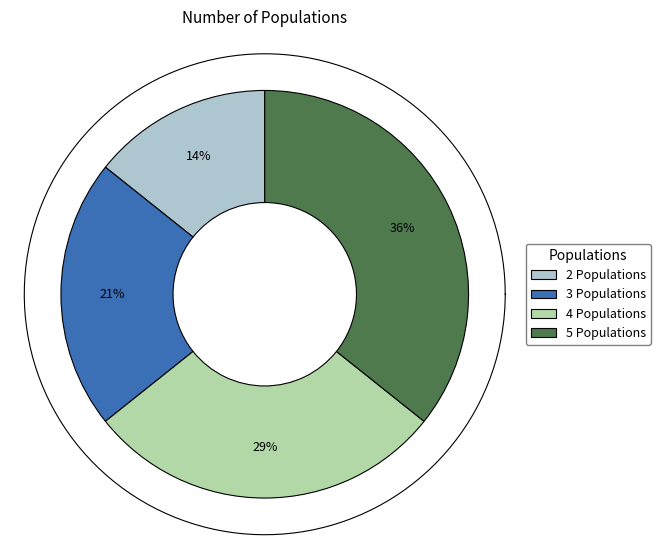

Which slice is the smallest?

2 Populations